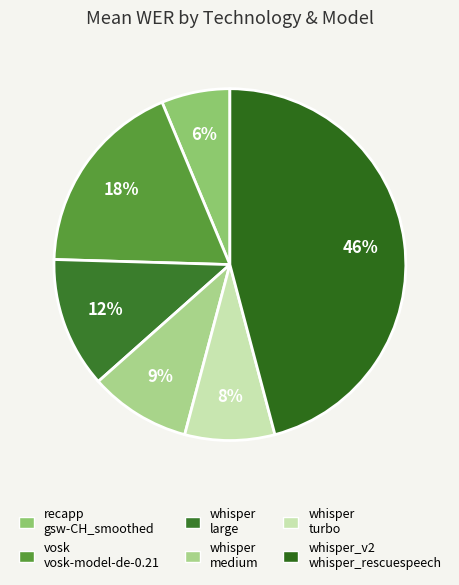

Count the number of slices in the pie.

6